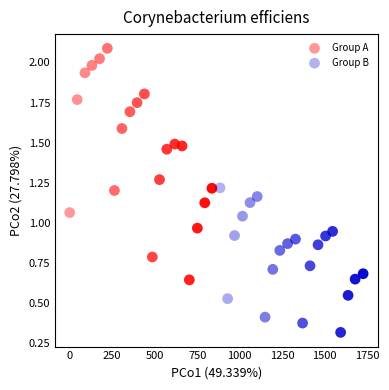

Which series contains the lowest Y value?

Group B